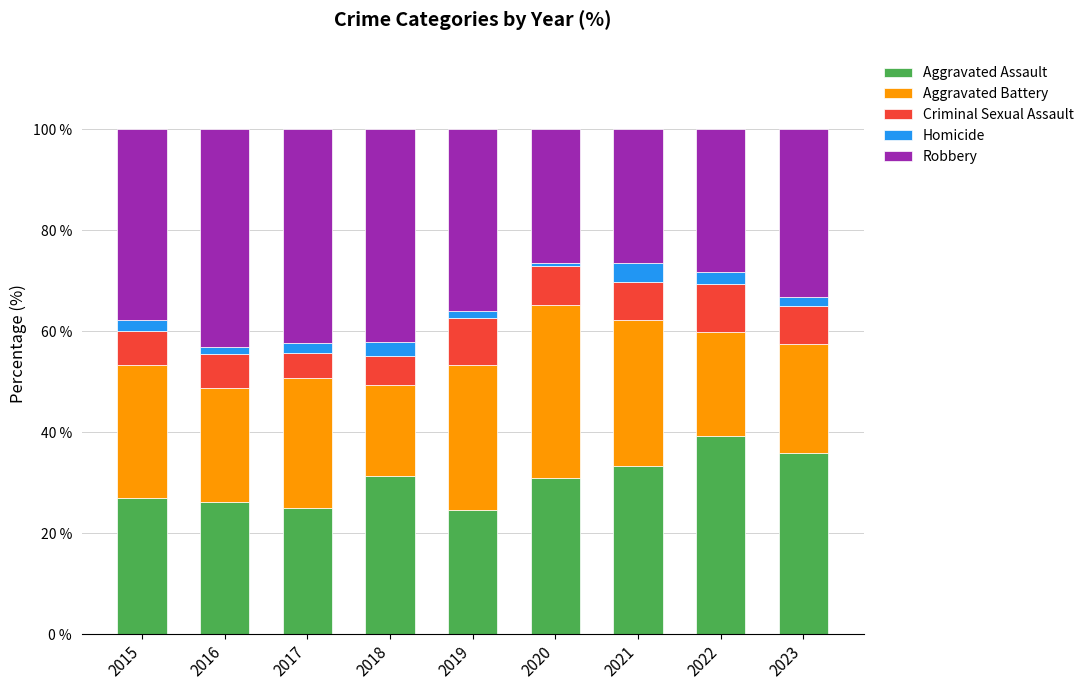

True or false: Aggravated Assault has a value of 26.9 at 2015.

True